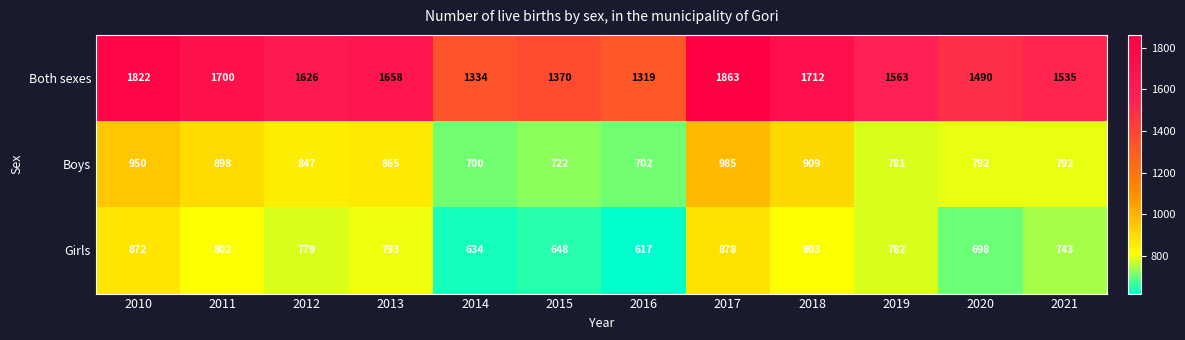

At which label does Both sexes first exceed 1626?

2010